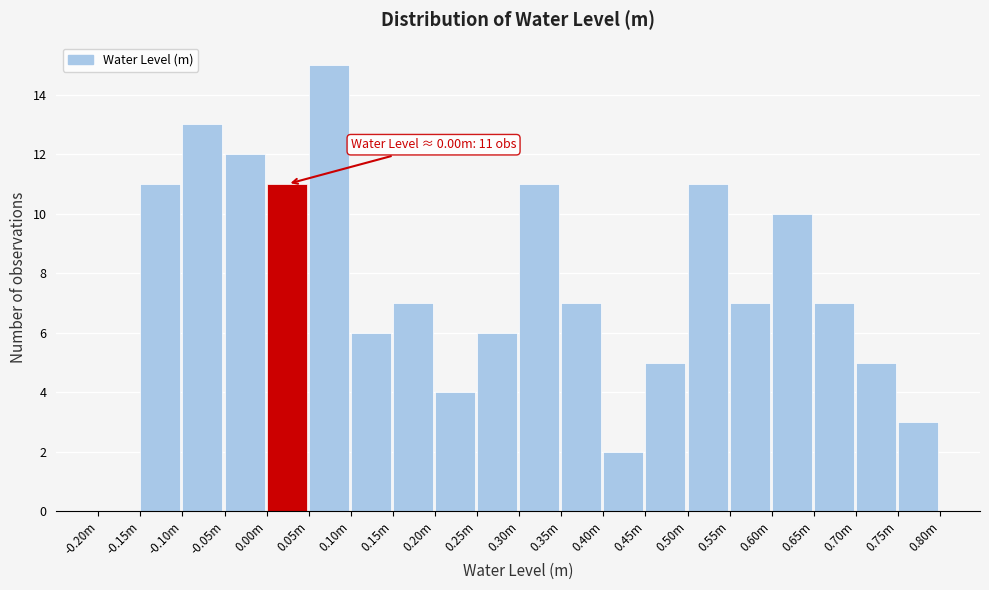

Reading left to right, list all the values displayed in this chart.

-0.20m=0	-0.15m=11	-0.10m=13	-0.05m=12	0.00m=11	0.05m=15	0.10m=6	0.15m=7	0.20m=4	0.25m=6	0.30m=11	0.35m=7	0.40m=2	0.45m=5	0.50m=11	0.55m=7	0.60m=10	0.65m=7	0.70m=5	0.75m=3